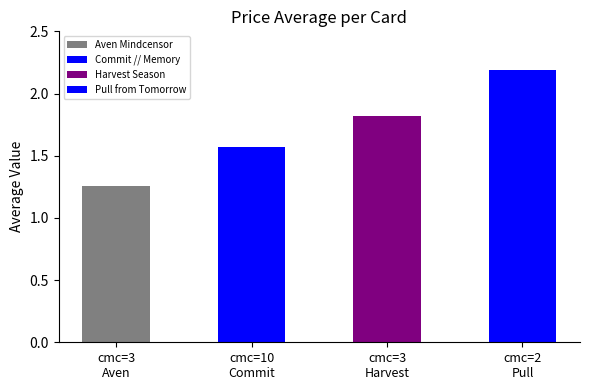

What is the approximate value at Harvest Season (cmc=3)?

1.8